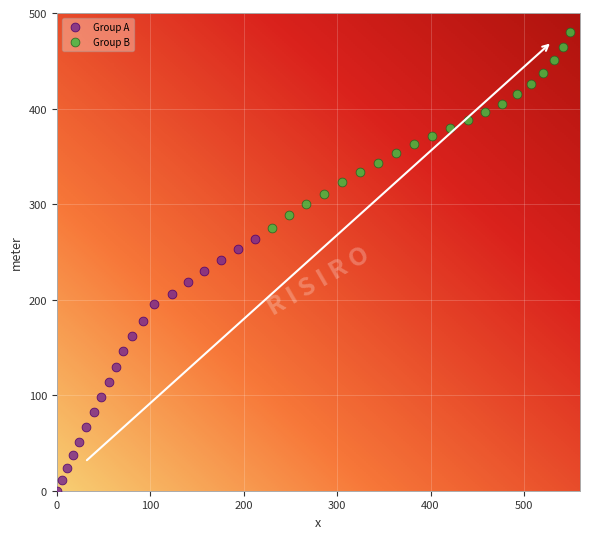

Which series contains the lowest Y value?

Group A